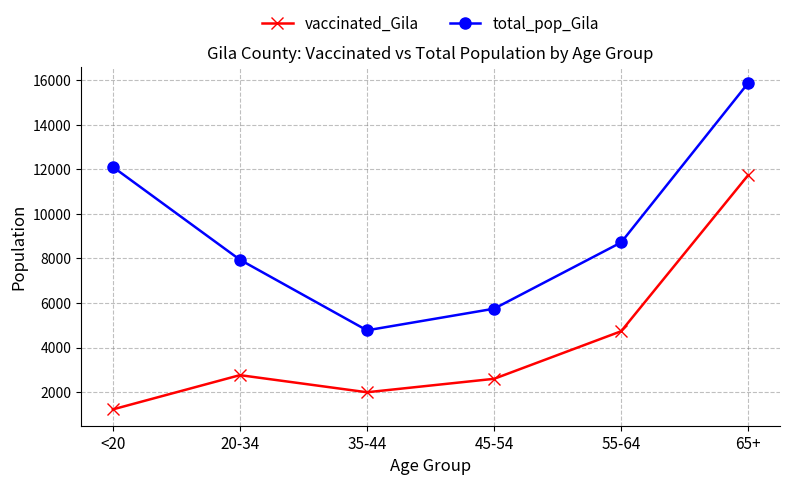

What is the value of the vaccinated_Gila point at the 4th from the left?

2600